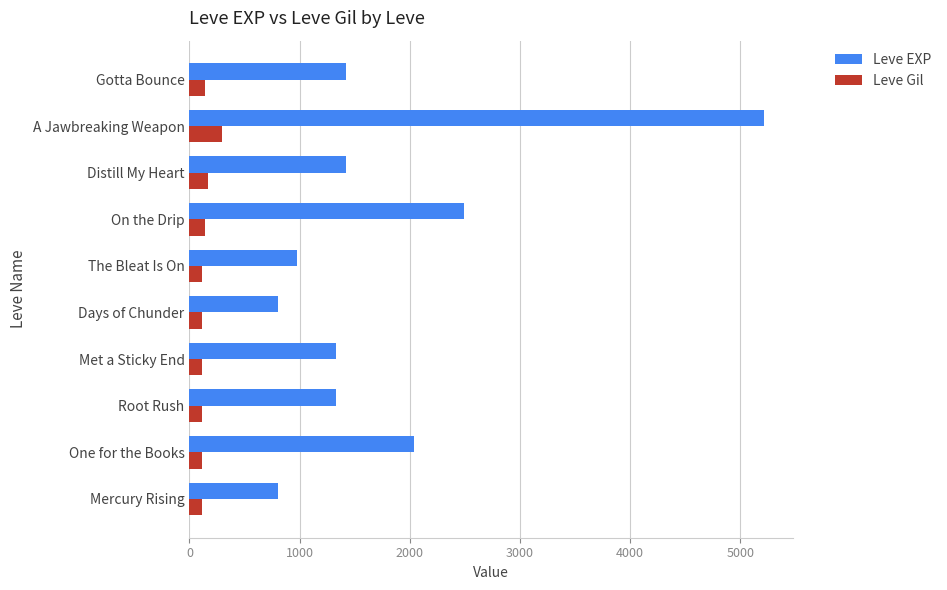

At which label is Leve EXP closest to 3010?

On the Drip